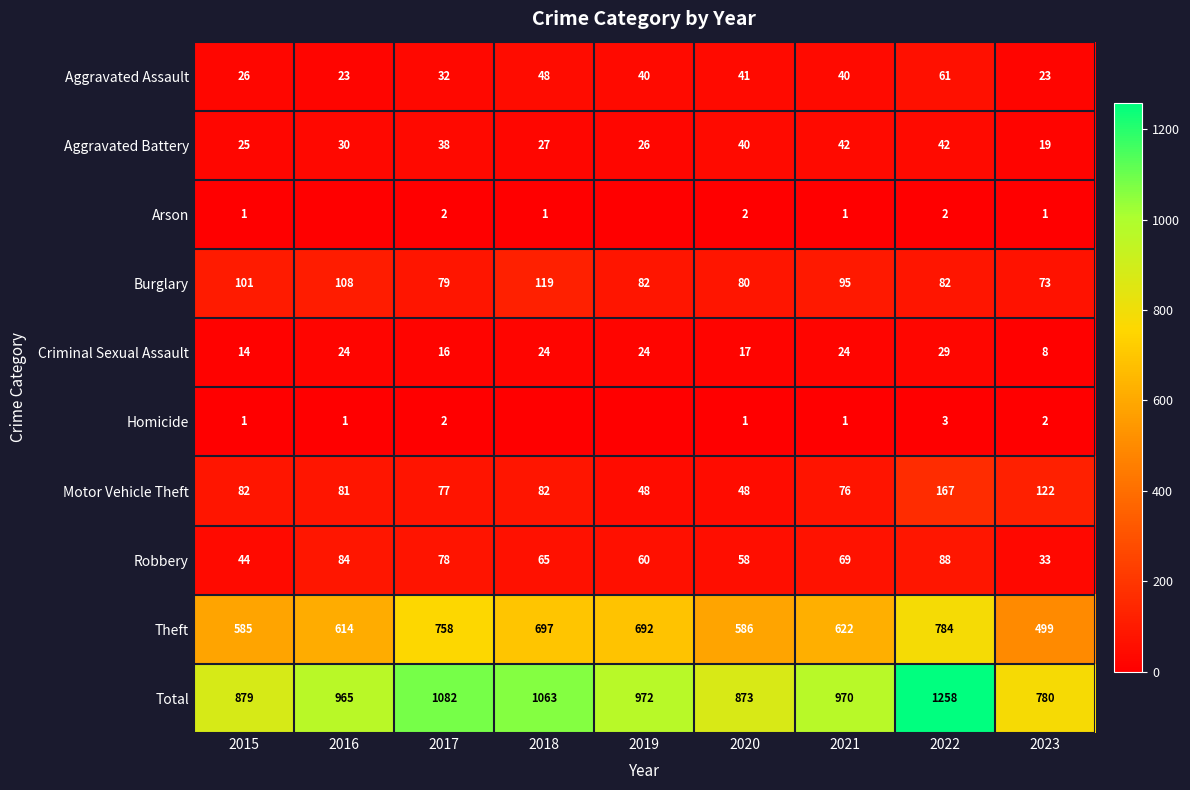

What is the maximum value for Burglary?

119